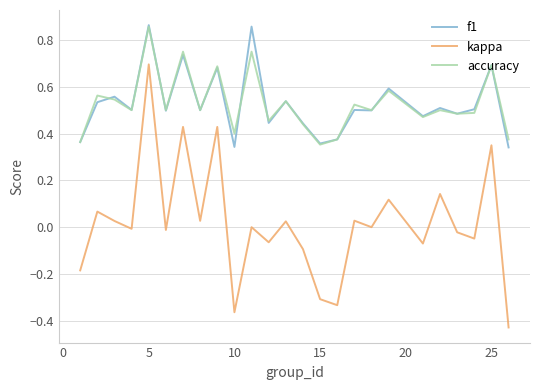

True or false: kappa and accuracy cross at least once.

False